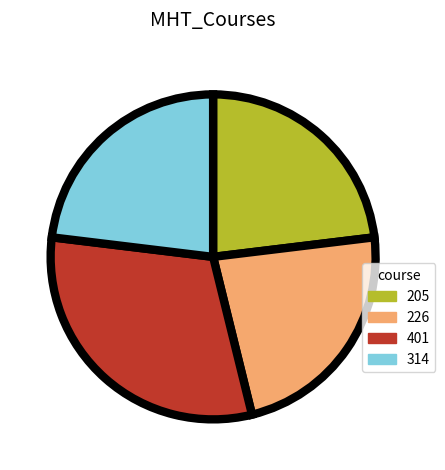

How many segments does this pie chart have?

4